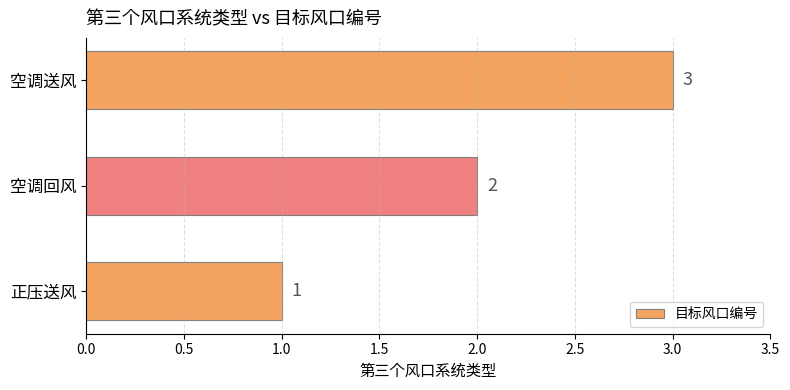

What is the change in value from 空调回风 to 空调送风?

+1